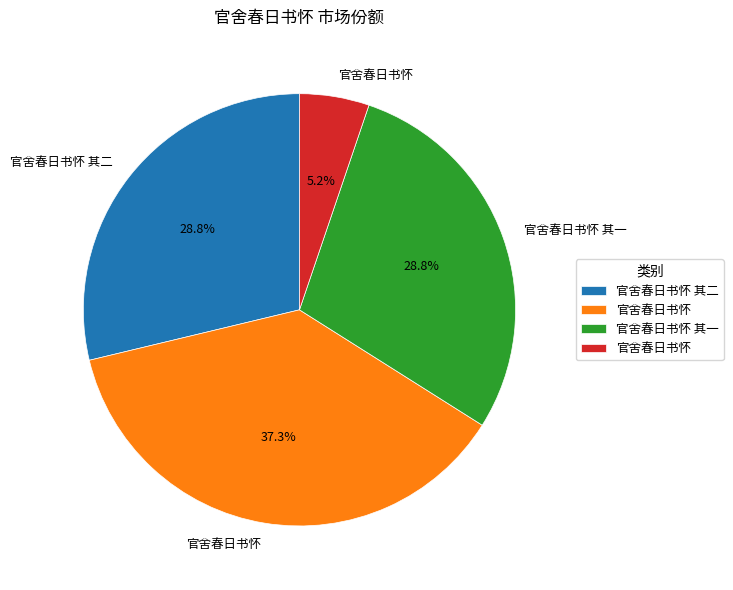

Does any single category account for the majority?

No